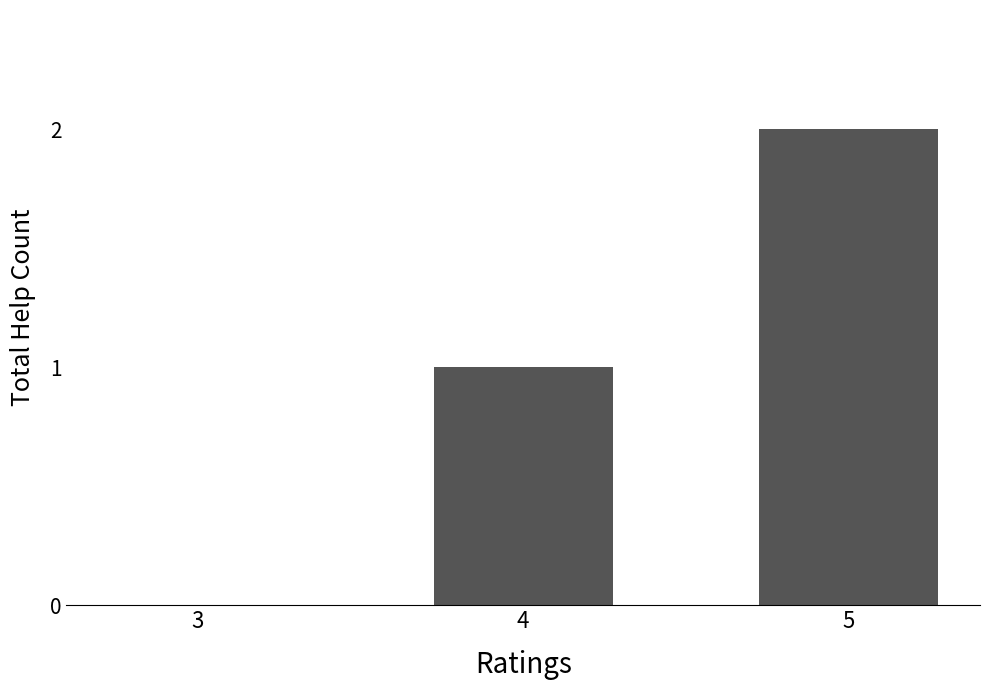

Reading left to right, transcribe all the data shown in this chart.

0	1	2